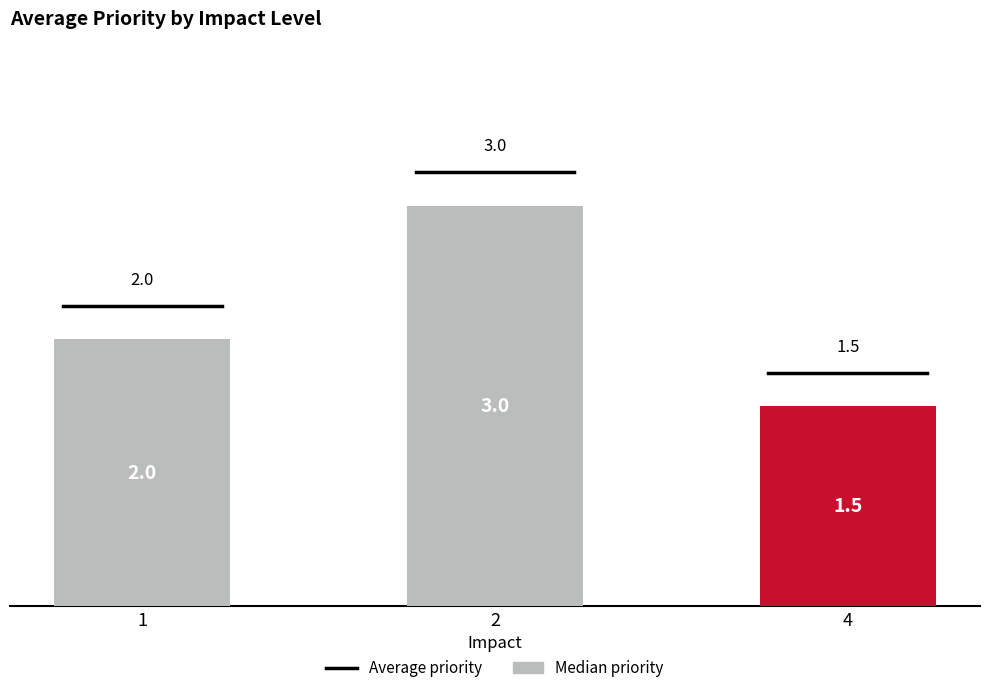

What is the ratio of the value at 2 to the value at 4?

2.0